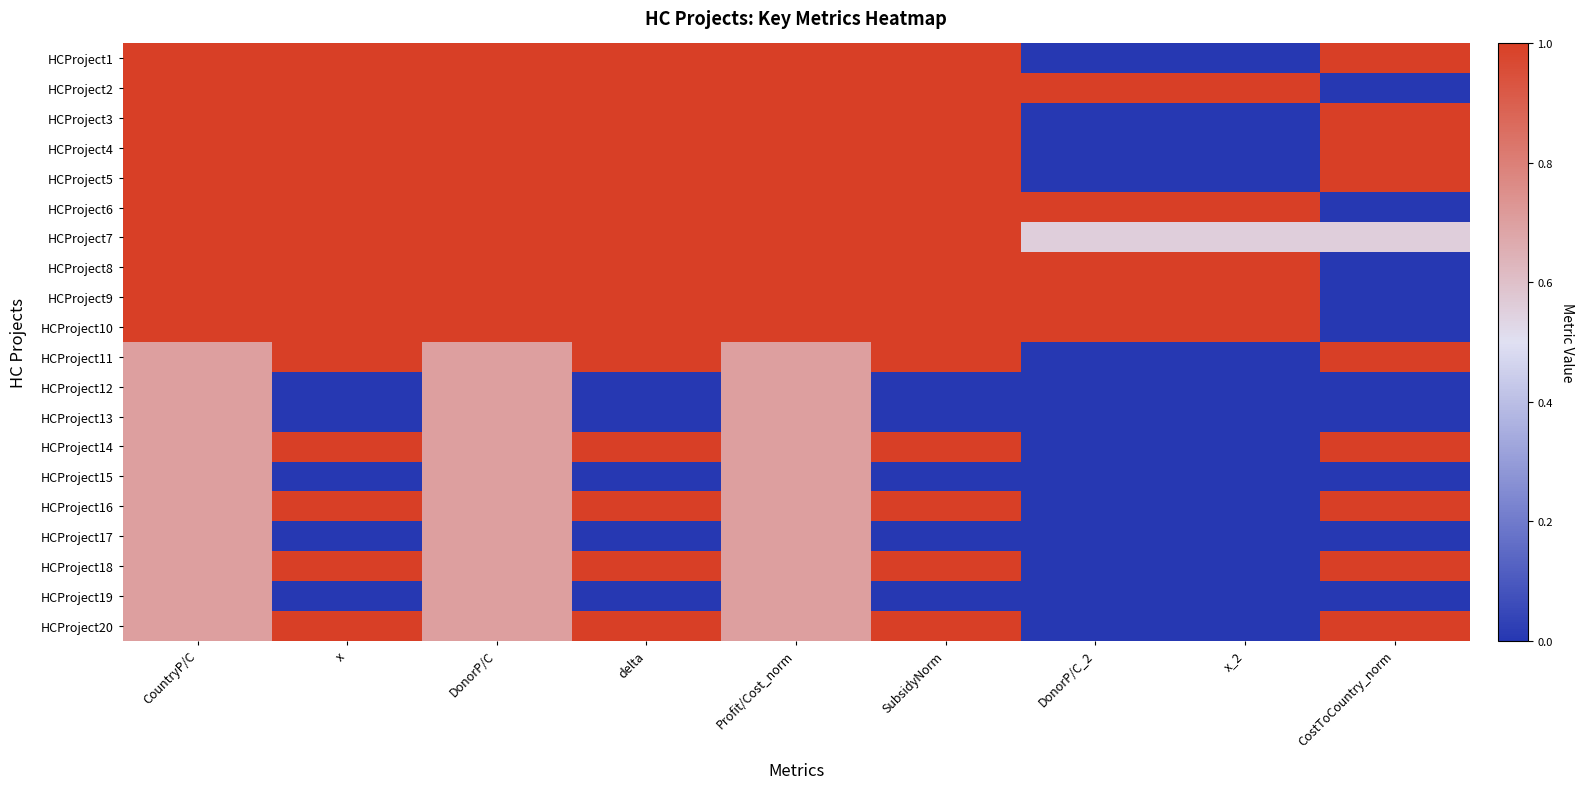

Count the number of categories in the chart.

9